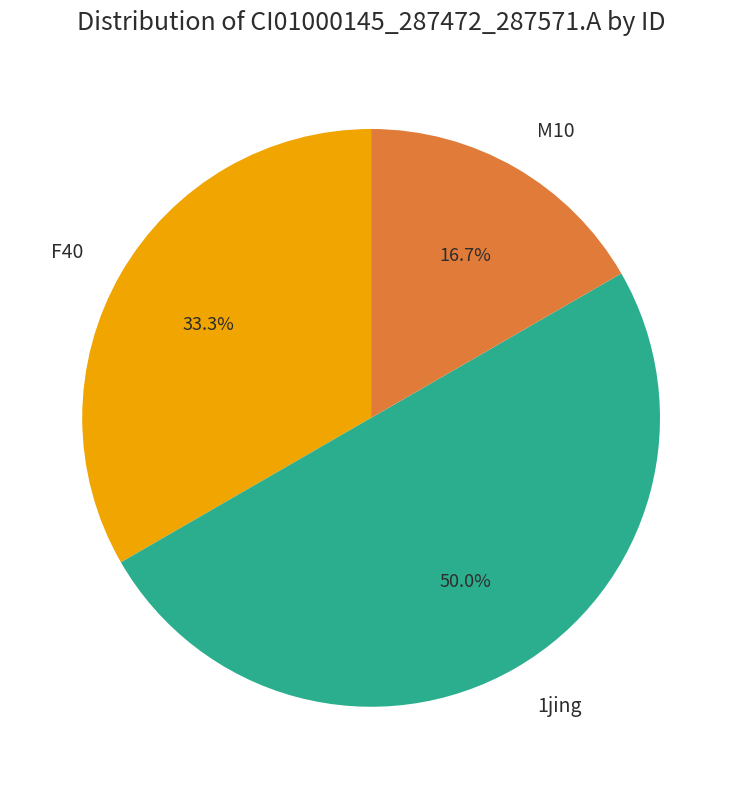

Approximately how many times larger is the value at F40 compared to M10?

2.0